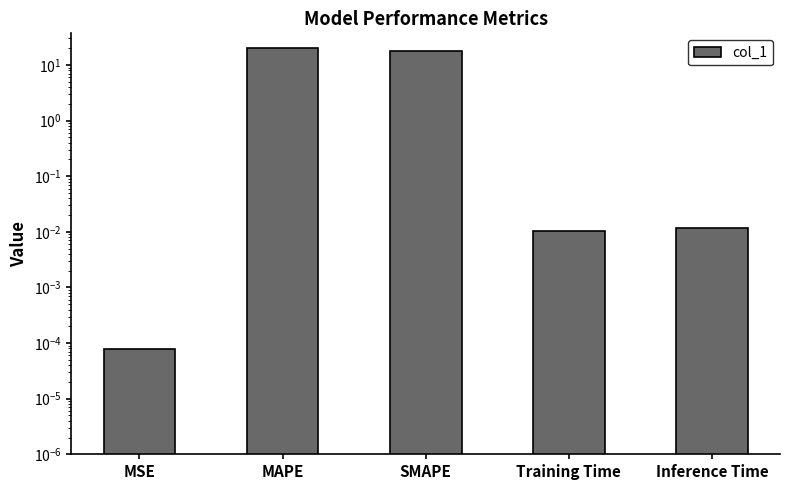

How many bars are there in total?

5